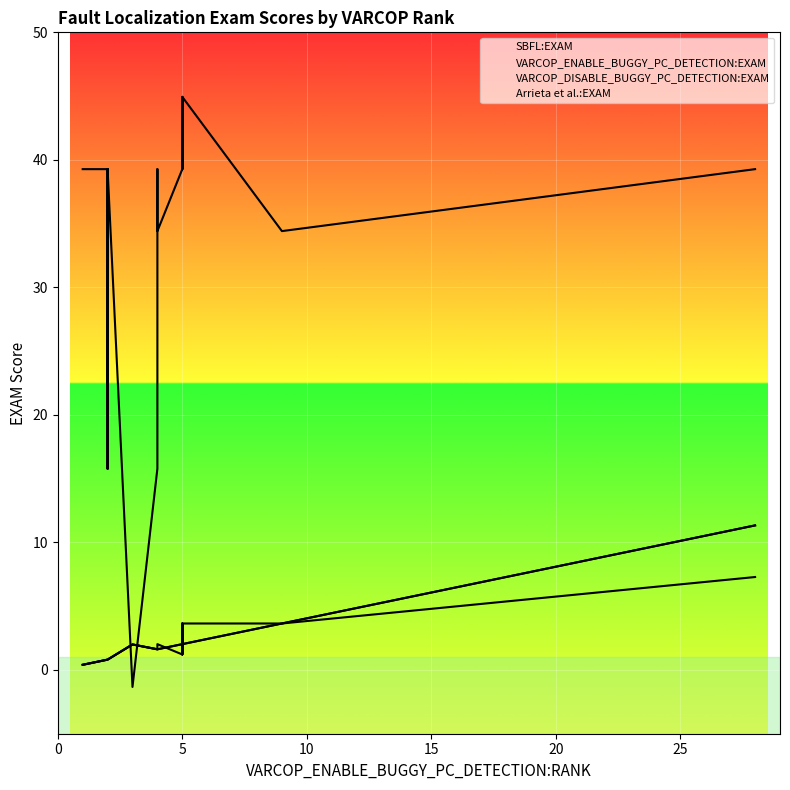

The VARCOP_DISABLE_BUGGY_PC_DETECTION:EXAM series shows 3.3 at 9. True or false?

False